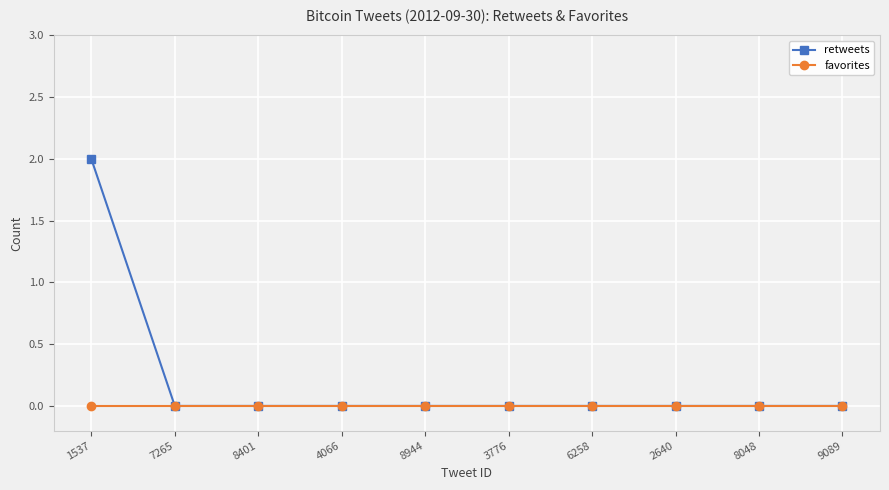

Which series changed the most between 1537 and 3776?

retweets